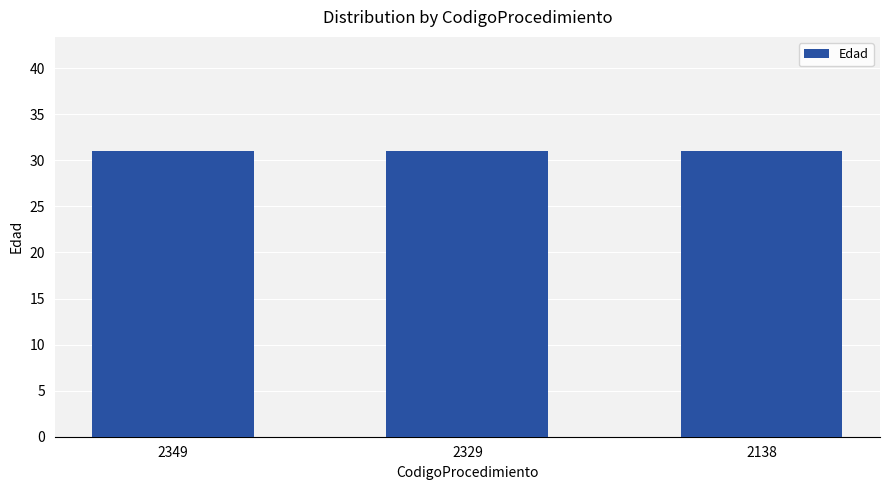

Which has a higher value, 2349 or 2329?

2349